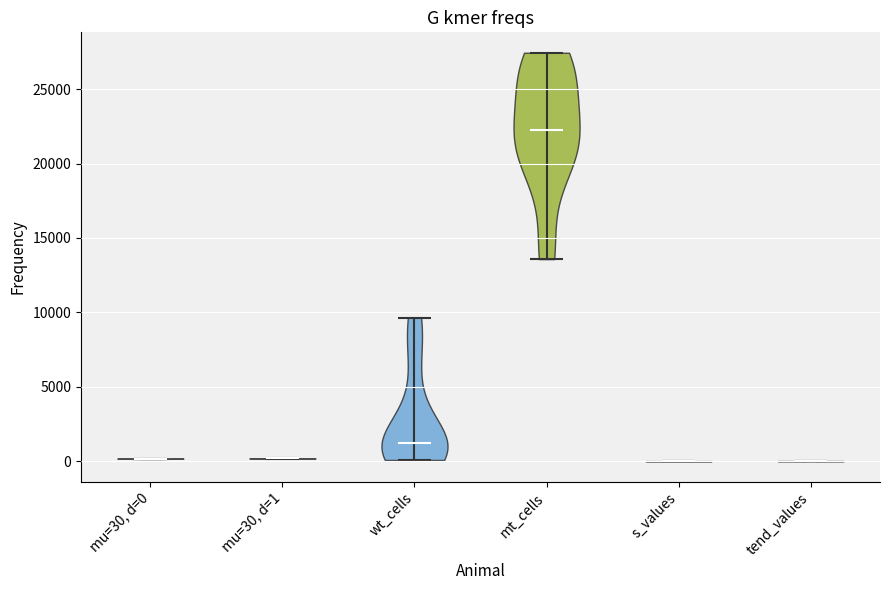

Reading left to right, read every violin against the y-axis: where its median line is, and the lowest and highest points it reaches. The values are not printed on the chart, so give them approximately, as read against the axis.

mu=30, d=0: median line 0, lowest point 0, highest point 0
mu=30, d=1: median line 0, lowest point 0, highest point 0
wt_cells: median line 1000, lowest point 0, highest point 9500
mt_cells: median line 22000, lowest point 13500, highest point 27500
s_values: median line 0, lowest point 0, highest point 0
tend_values: median line 0, lowest point 0, highest point 0